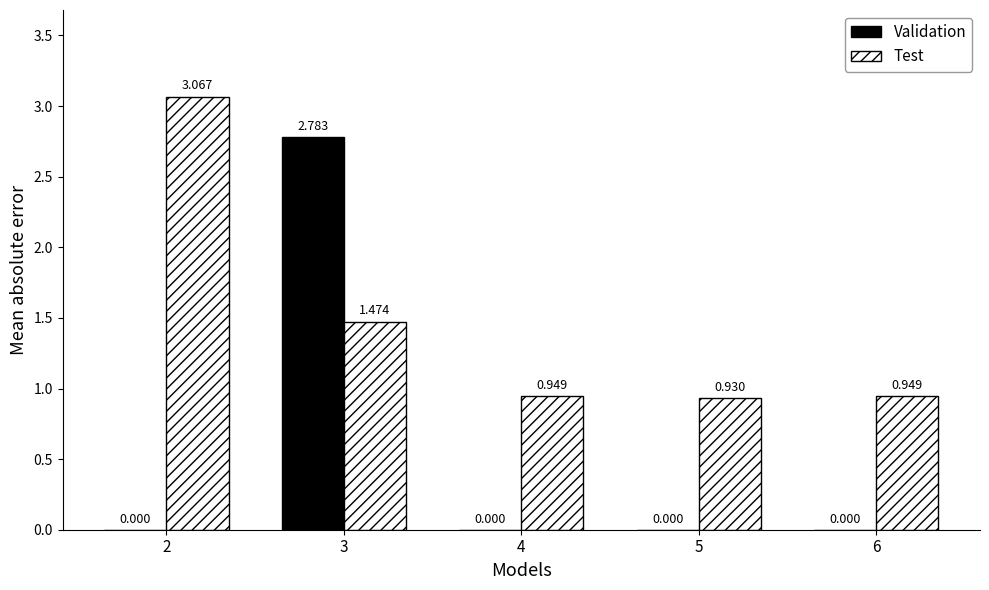

Which series changed the most between 2 and 6?

Test